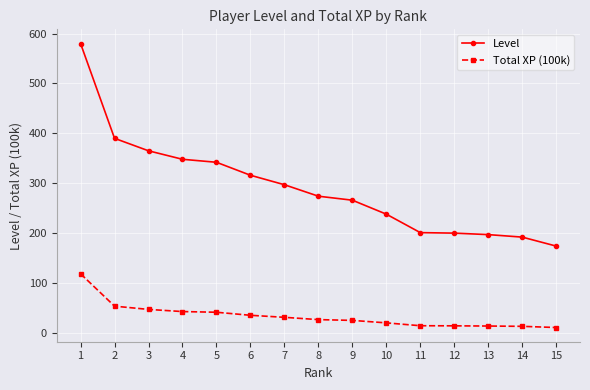

List the series in order of their overall mean, highest first.

Level, Total XP (100k)